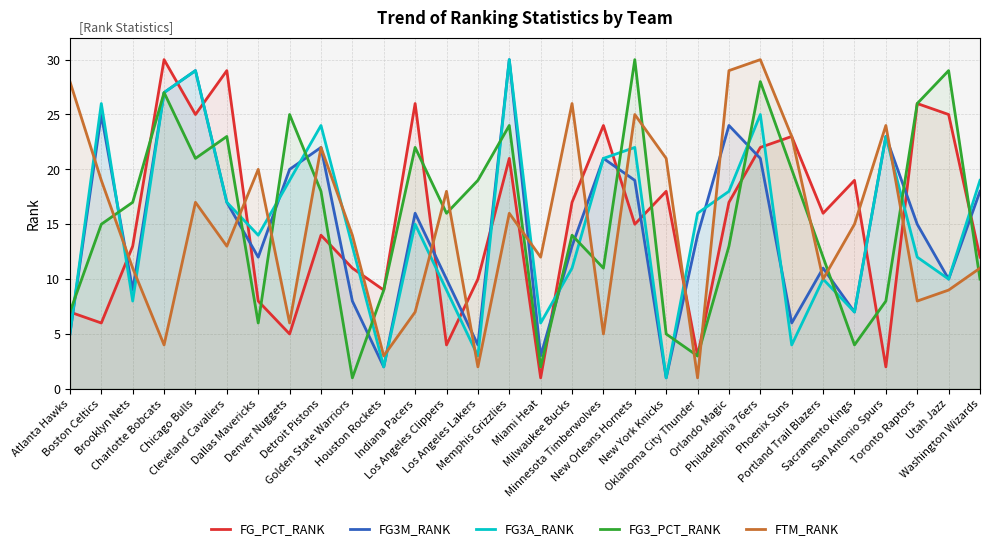

At Toronto Raptors, list the series in order from largest to smallest.

FG_PCT_RANK, FG3_PCT_RANK, FG3M_RANK, FG3A_RANK, FTM_RANK